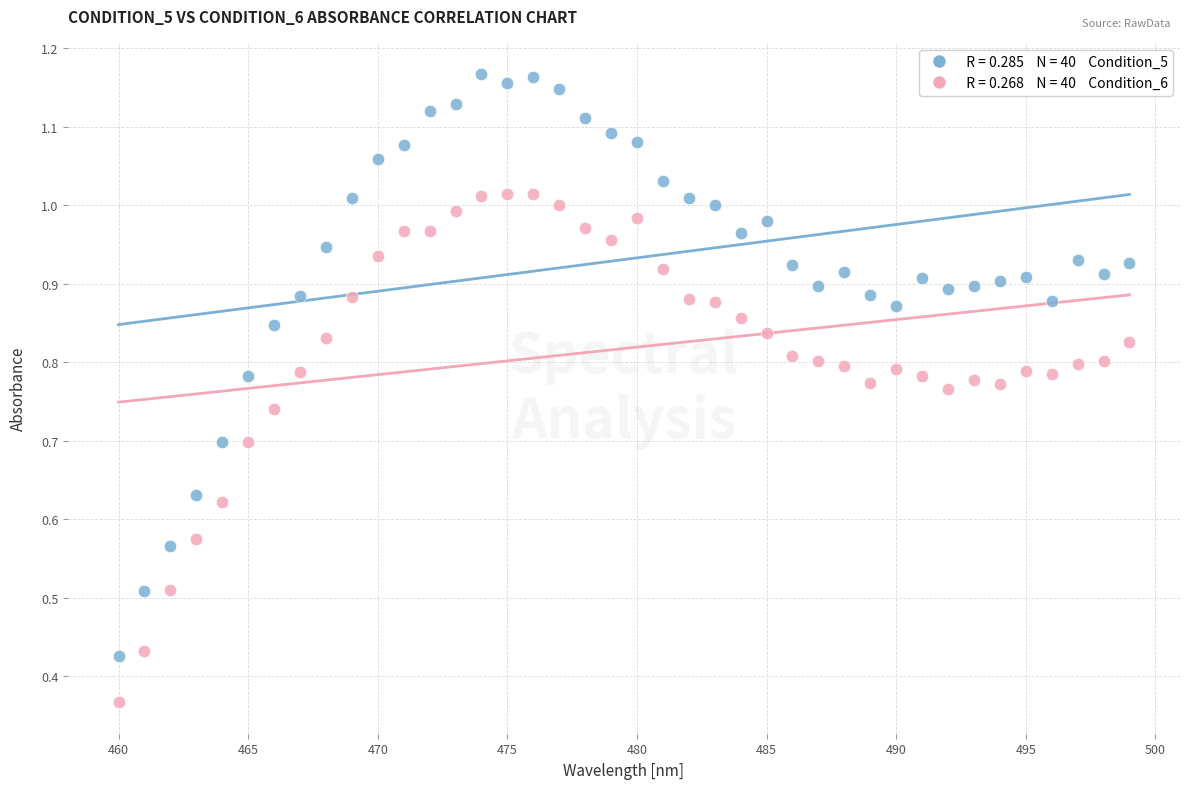

How many data points are displayed?

80